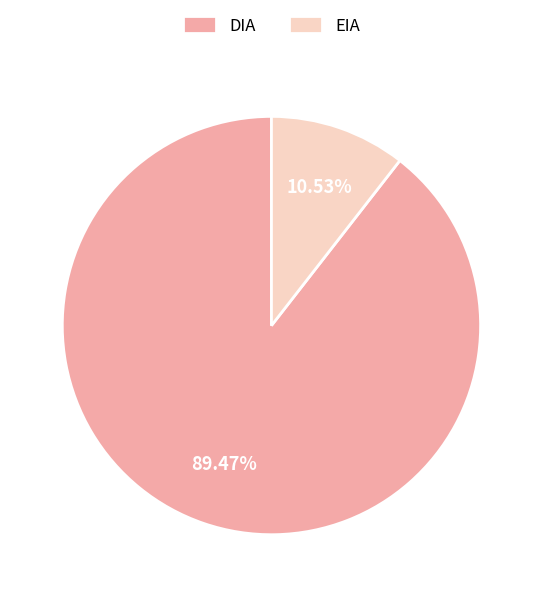

Rank the categories by value from highest to lowest.

DIA, EIA